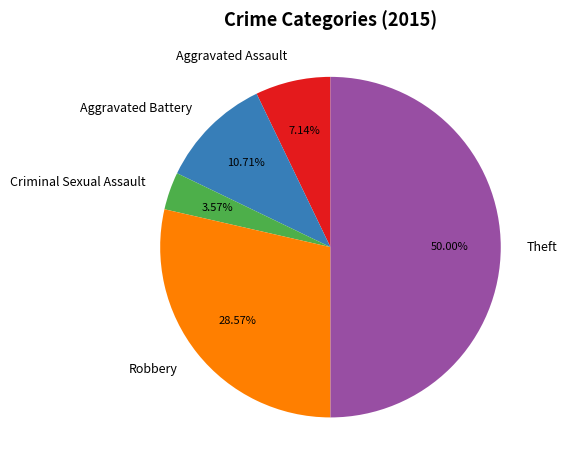

What percentage is the Criminal Sexual Assault slice, to the nearest percent?

4%